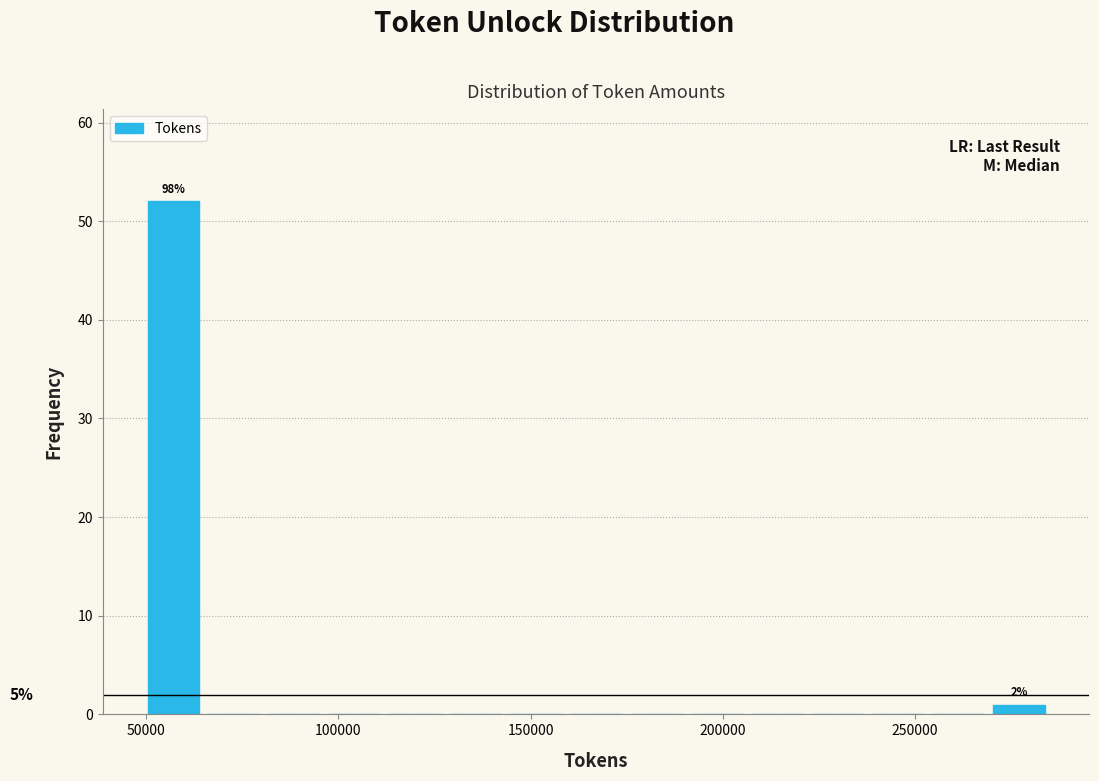

Around what value on the x-axis is the tallest bar? Give the approximate position of its centre, as read against the axis.

55000